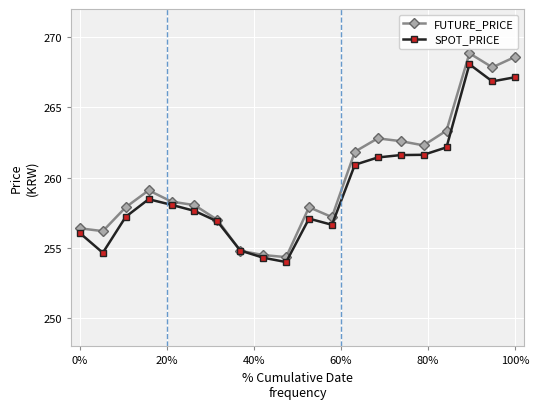

At how many categories does at least one series exceed 260?

8